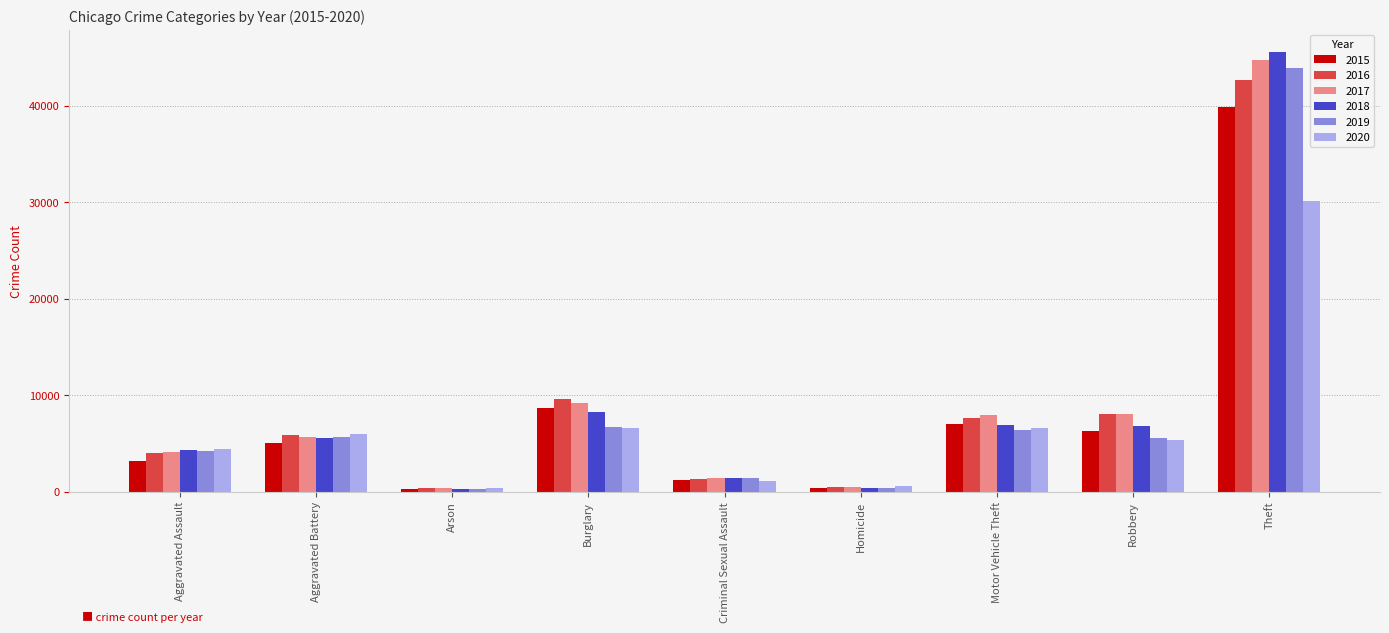

At which label does 2020 first exceed 5397?

Aggravated Battery